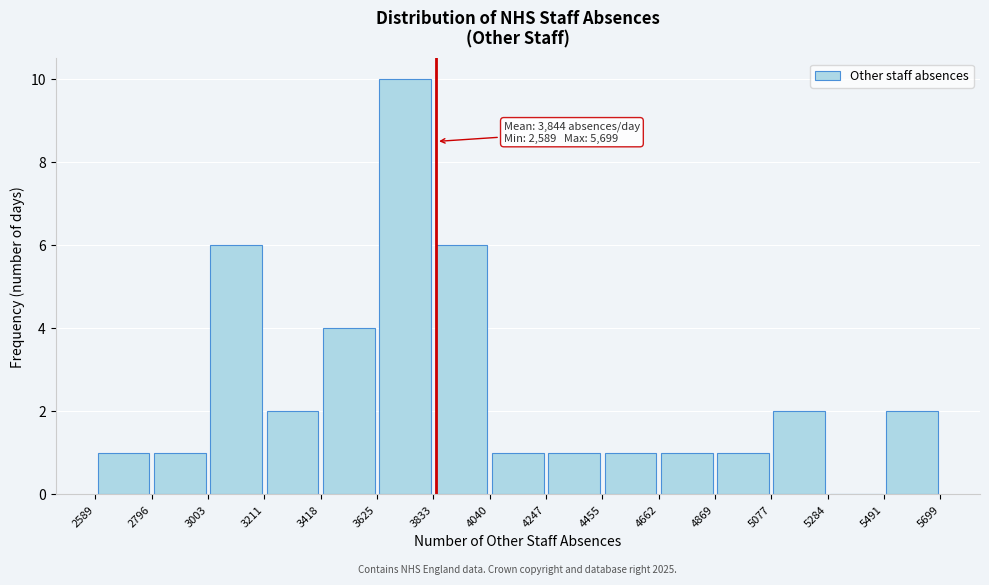

Which range on the x-axis has the tallest bar?

3625 to 3833